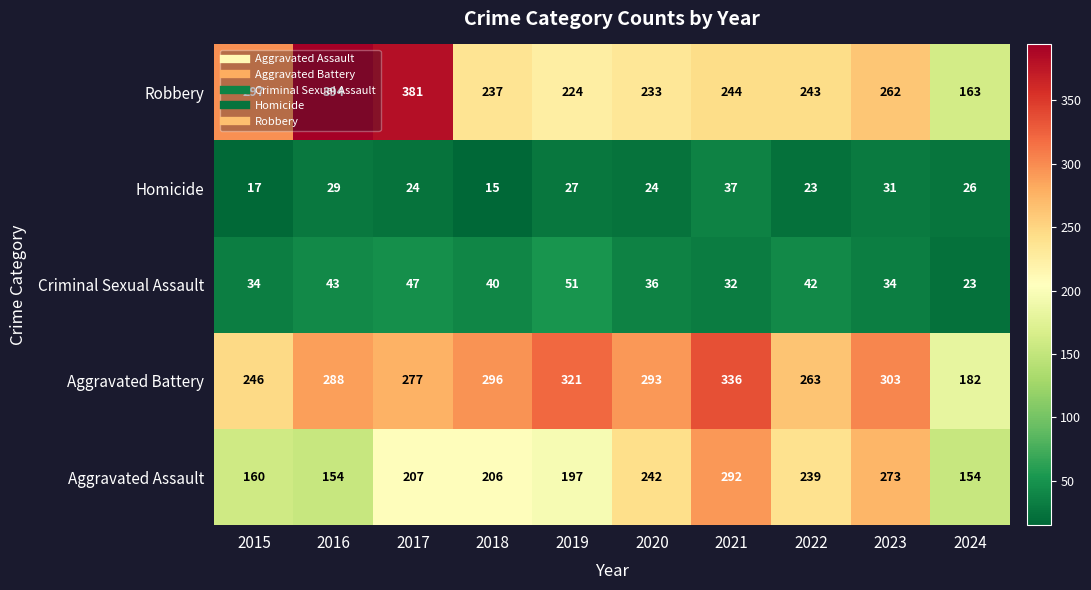

At which label is Homicide closest to 26?

2024